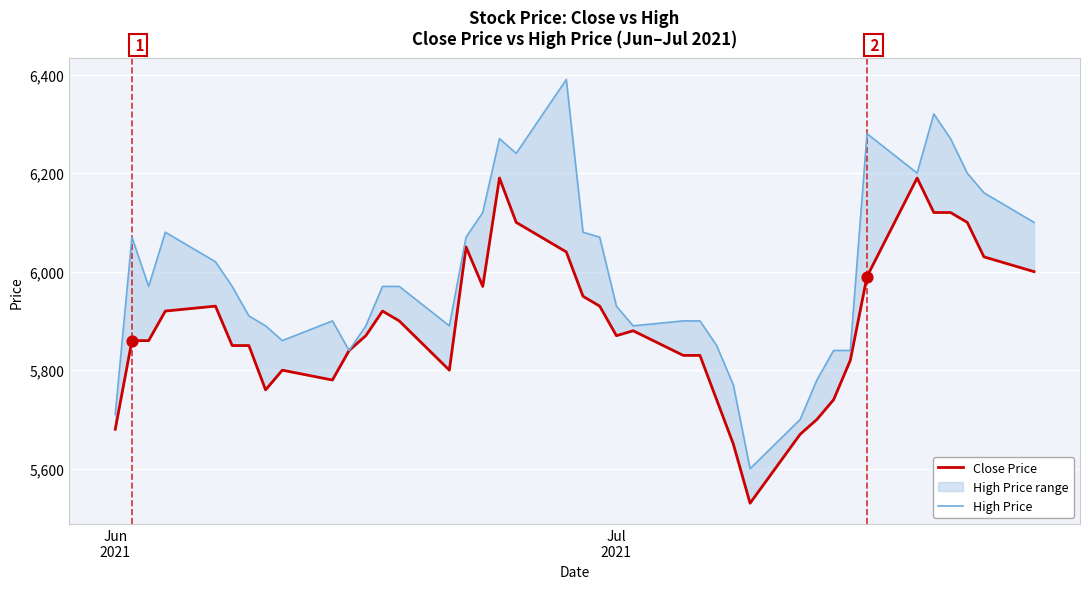

Which series has the largest total across all categories?

High Price